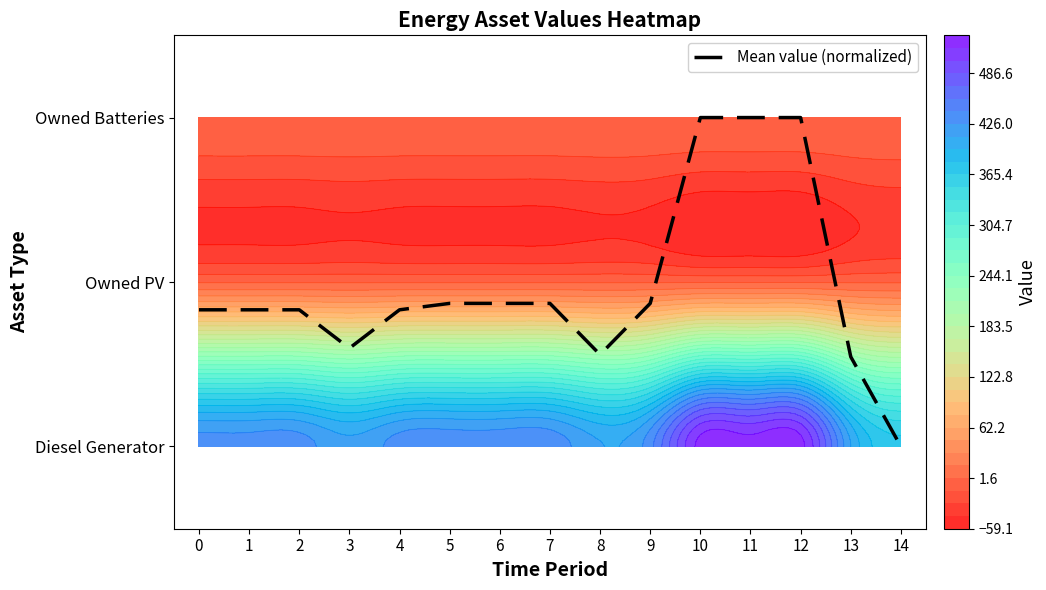

Reading left to right, transcribe all the data shown in this chart.

0.8	0.8	0.8	0.6	0.8	0.9	0.9	0.9	0.6	0.9	2.0	2.0	2.0	0.5	0.0